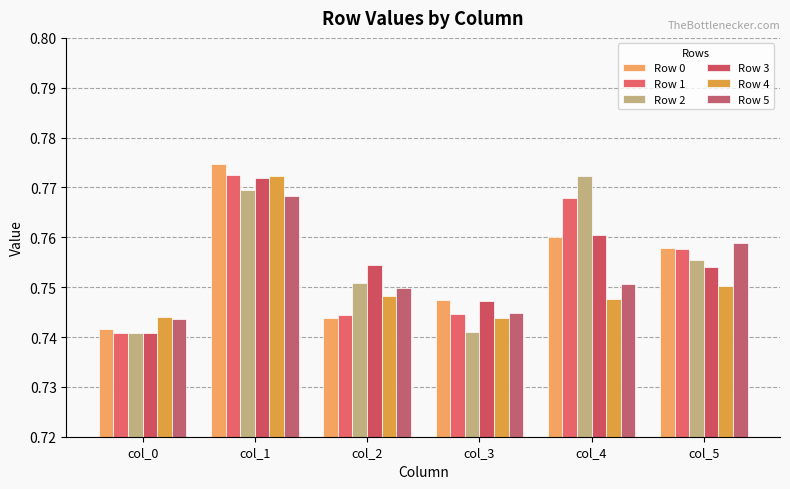

How many bars are there in each group?

6